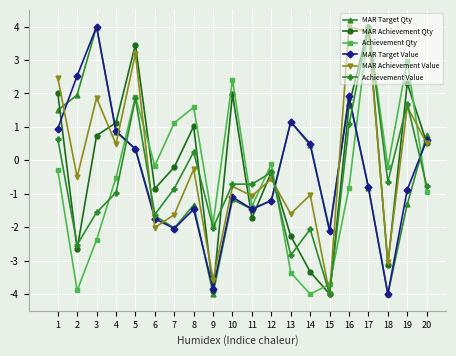

Does the chart have visible grid lines?

Yes